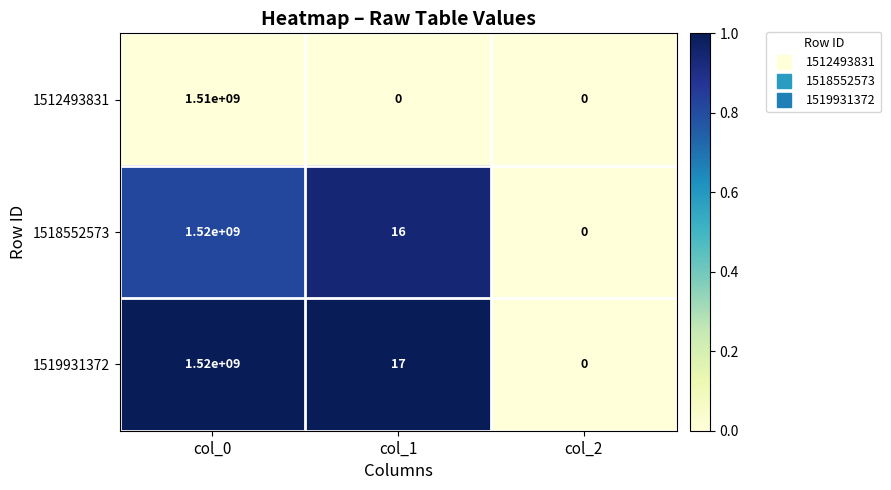

At col_1, list the series in order from smallest to largest.

1512493831, 1518552573, 1519931372